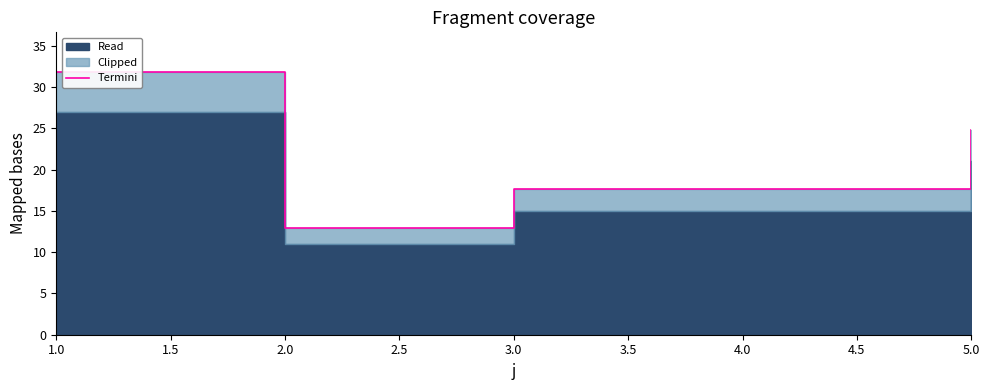

Reading left to right, list all the values displayed in this chart.

31.9	13.0	17.7	17.7	24.8